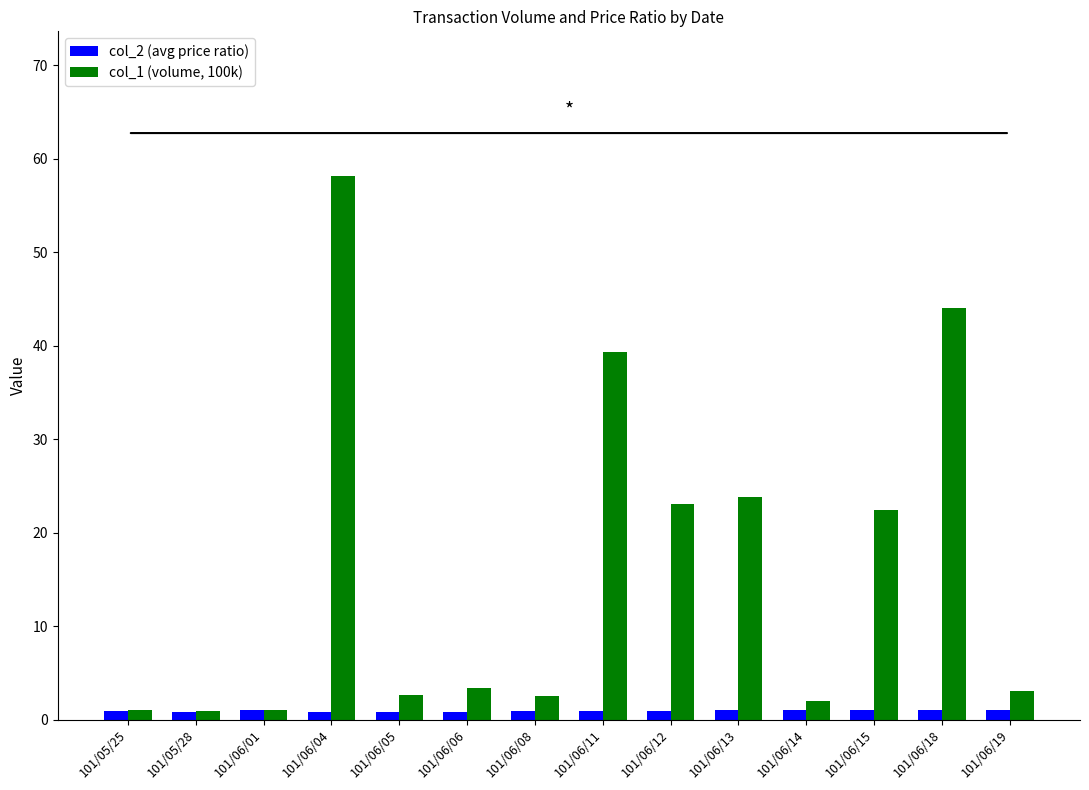

How many series are shown in this chart?

2